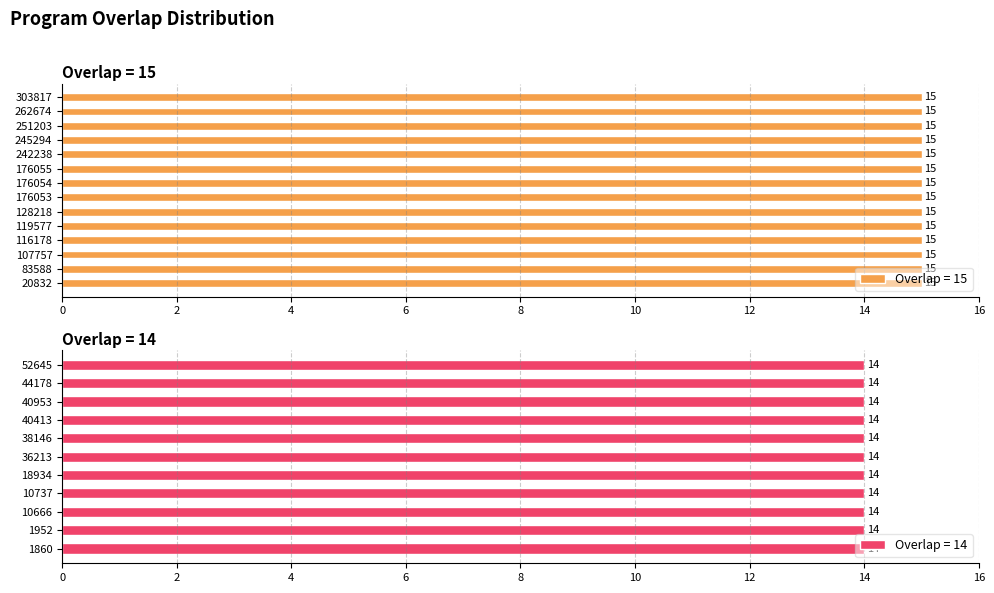

What is the change in value from 242238 to 36213?

-1